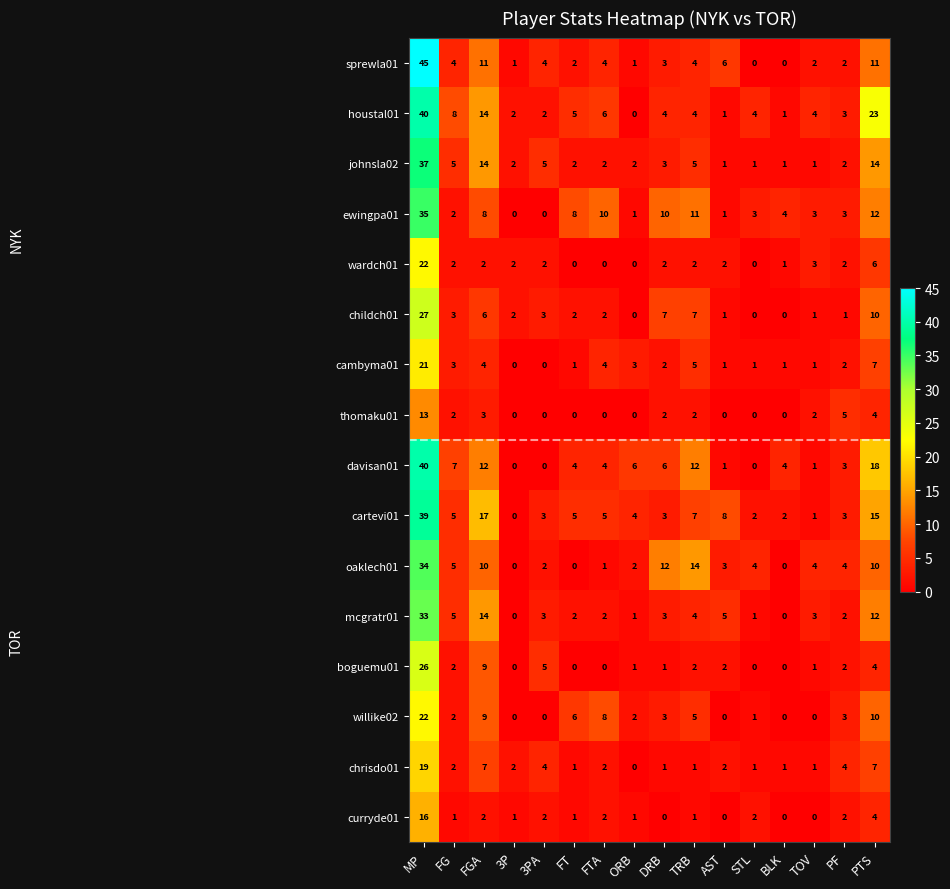

The willike02 series shows 9 at FGA. True or false?

True